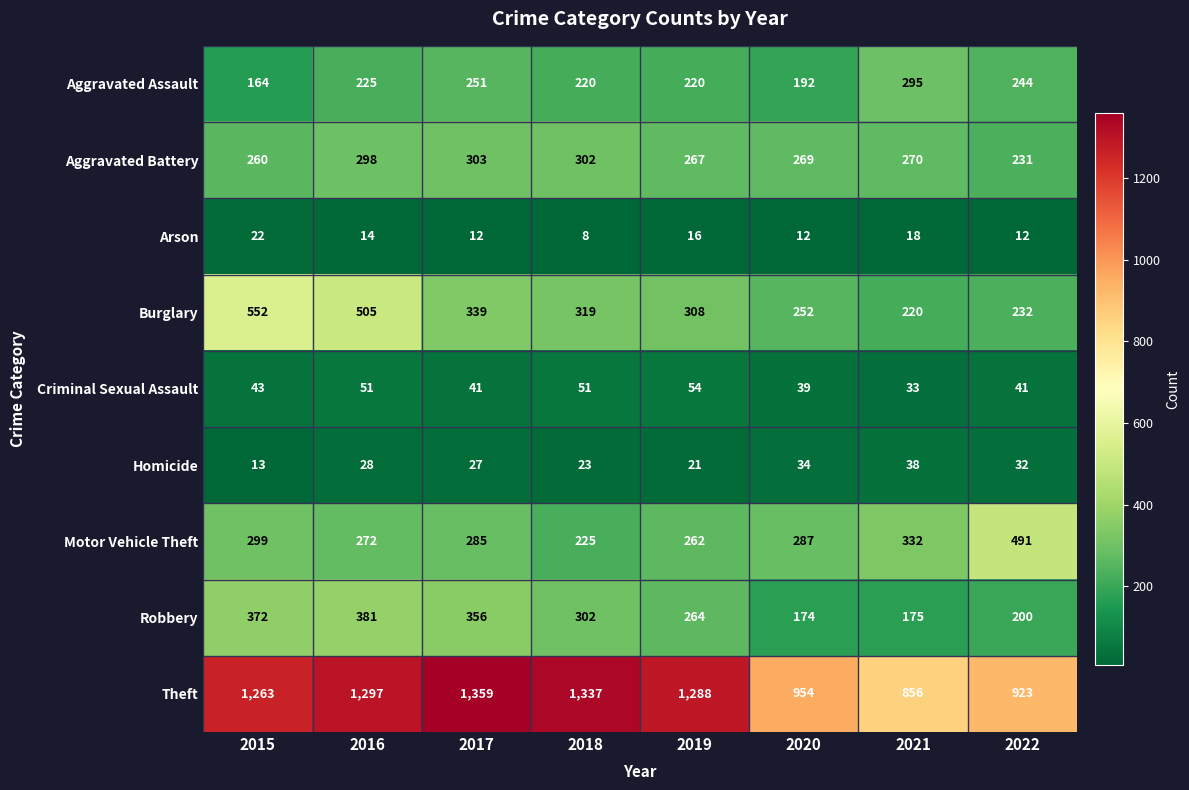

The Criminal Sexual Assault series shows 51 at 2018. True or false?

True